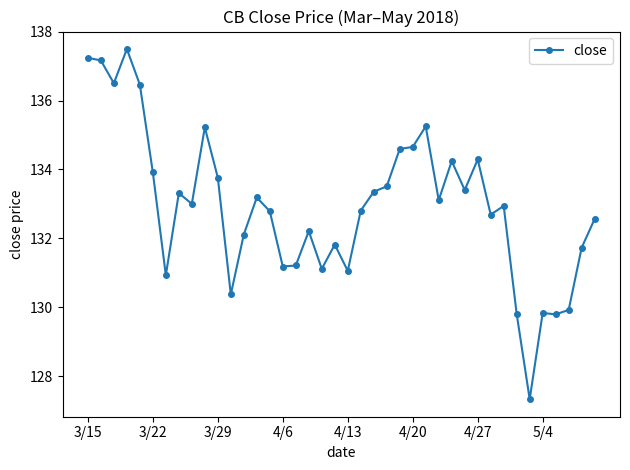

How many categories are shown in the chart?

40